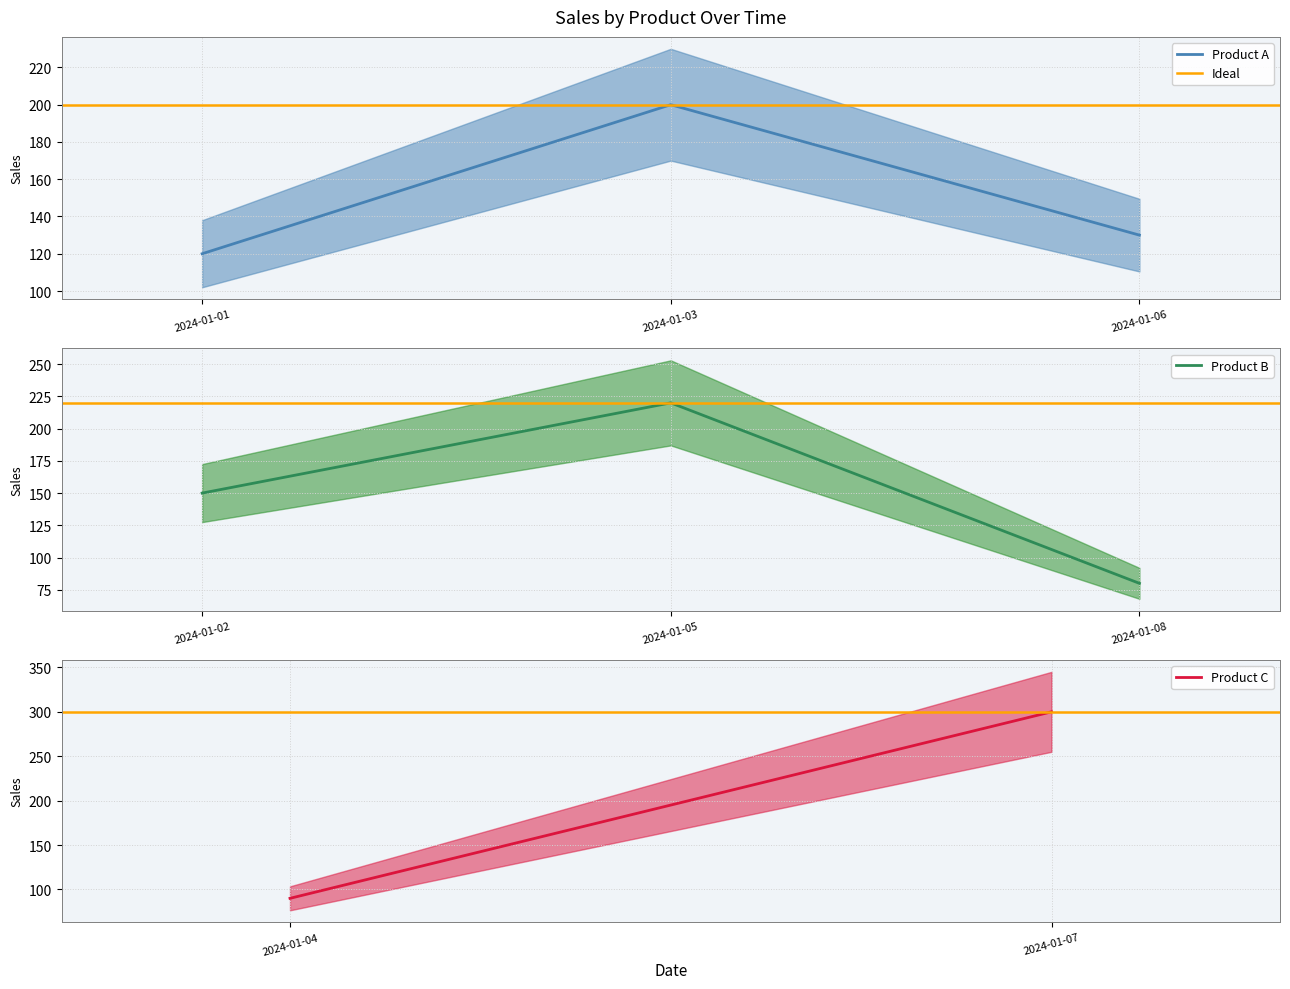

Rank the categories by Product A value from highest to lowest.

2024-01-03, 2024-01-06, 2024-01-01